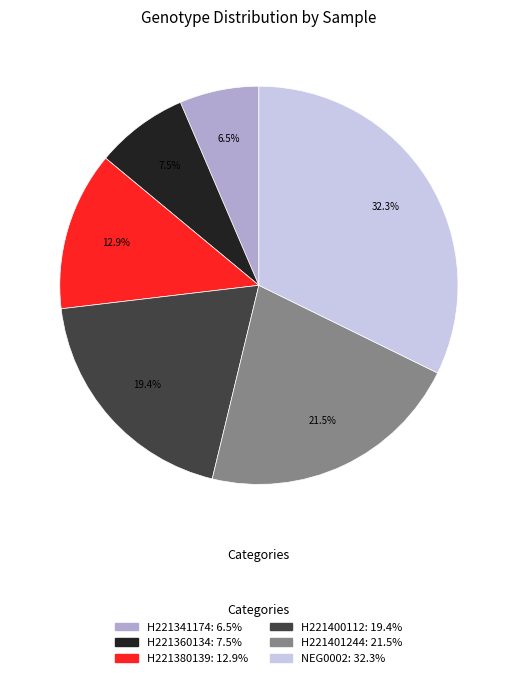

Between H221360134 and NEG0002, which is larger?

NEG0002